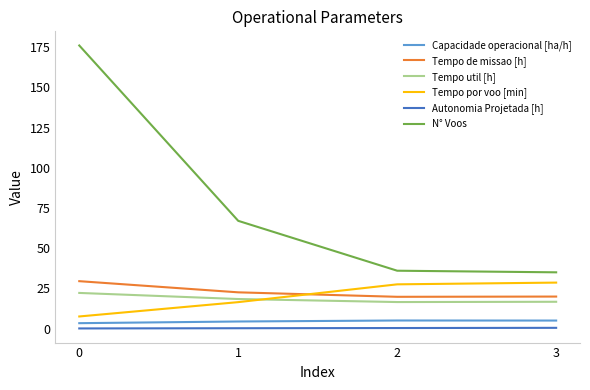

What is the lowest value of the Tempo util [h] series?

16.5